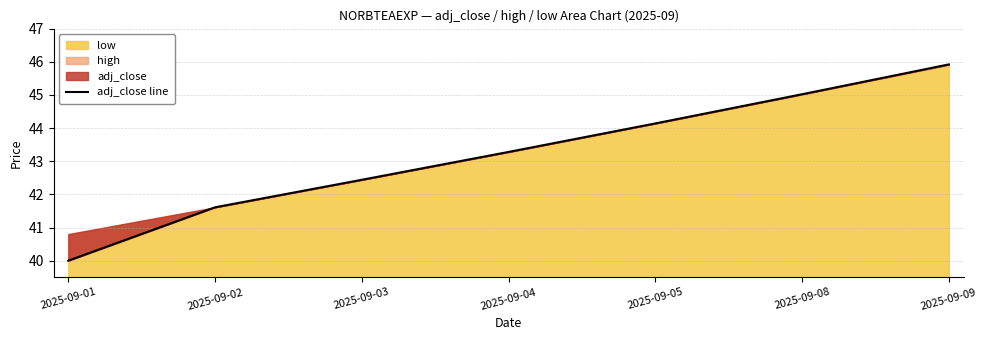

What is the difference between the values at 2025-09-08 and 2025-09-01?

5.0